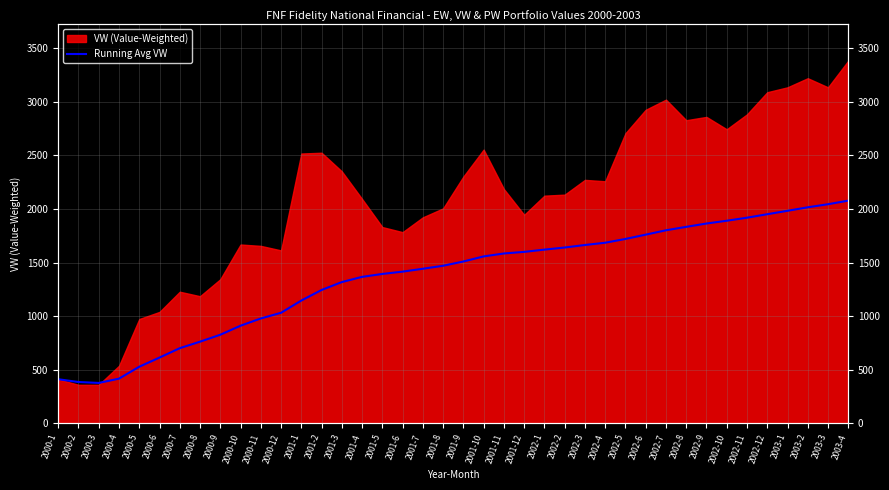

What is the difference between the second highest and second lowest values?

1660.6